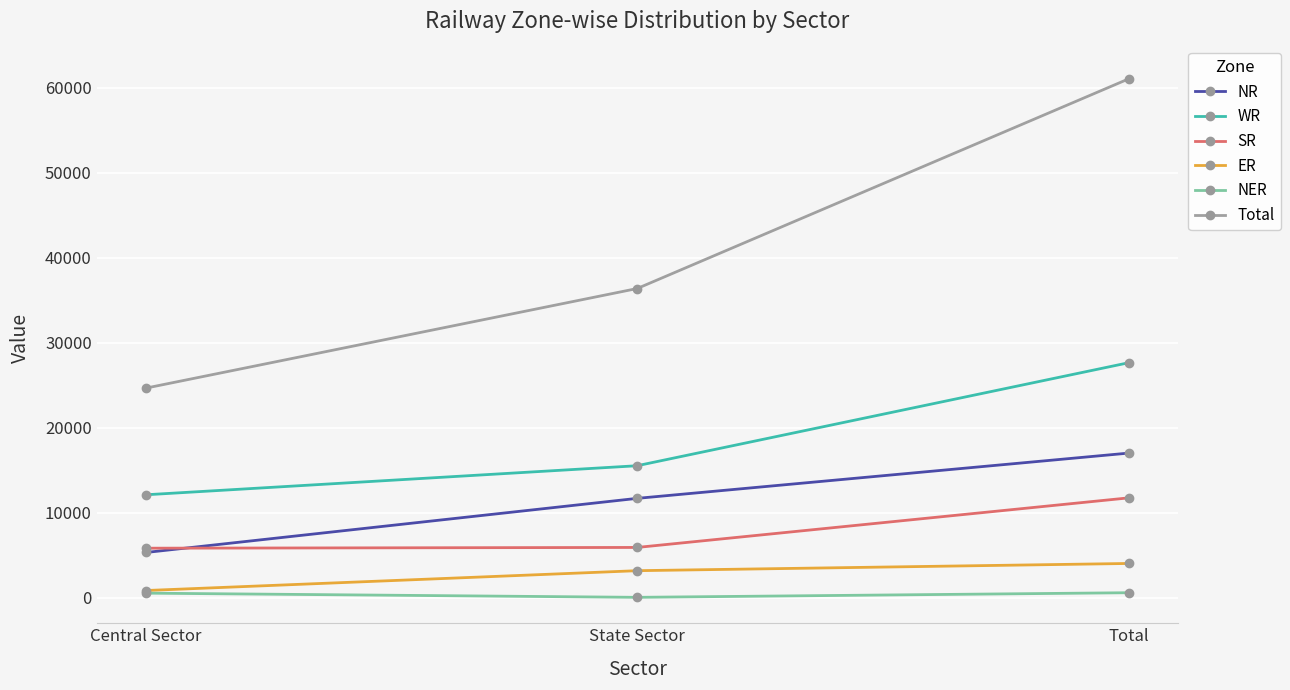

Which series has the widest spread of values?

Total